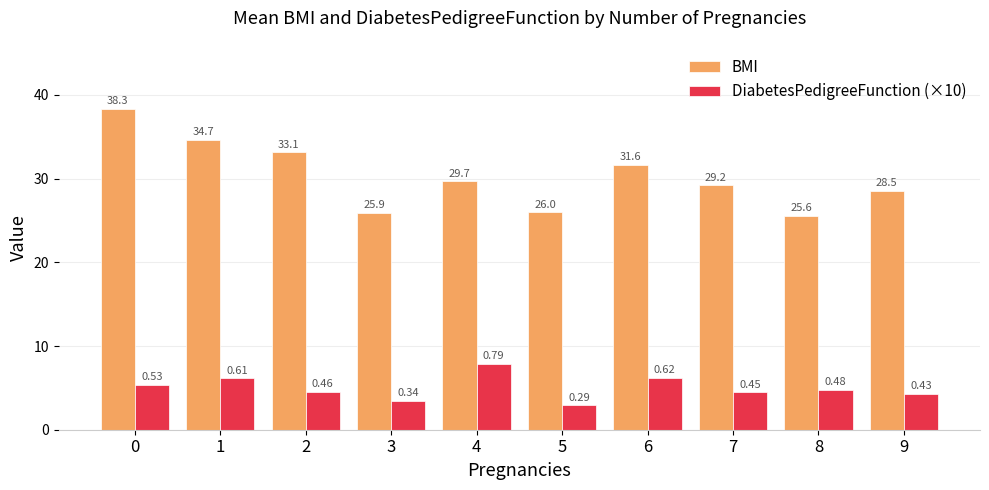

What is the difference between the BMI values at 8 and 1?

9.1